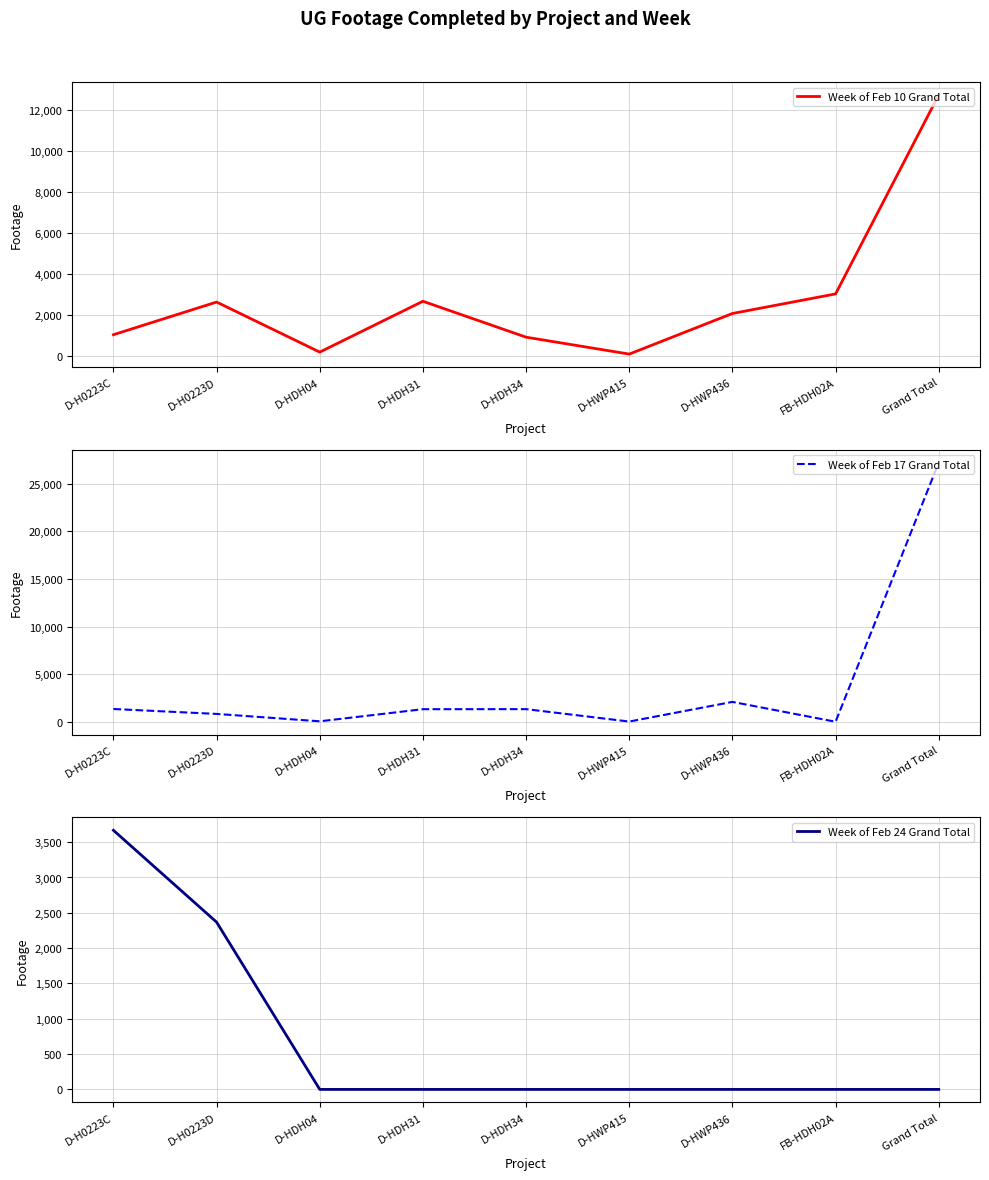

The Week of Feb 24 Grand Total series shows 3519 at D-H0223D. True or false?

False